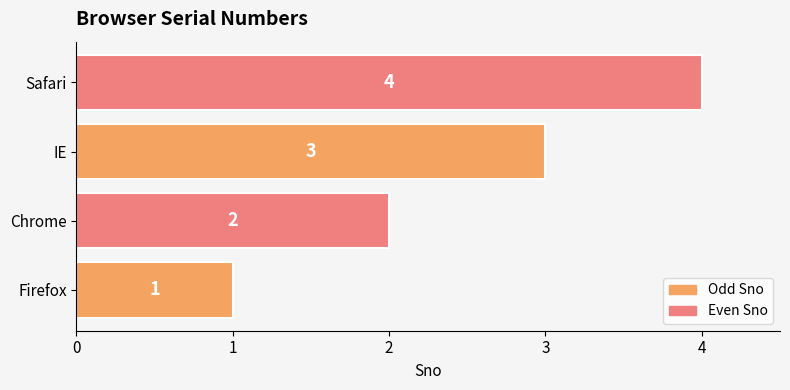

Rank the categories by value from highest to lowest.

Safari, IE, Chrome, Firefox